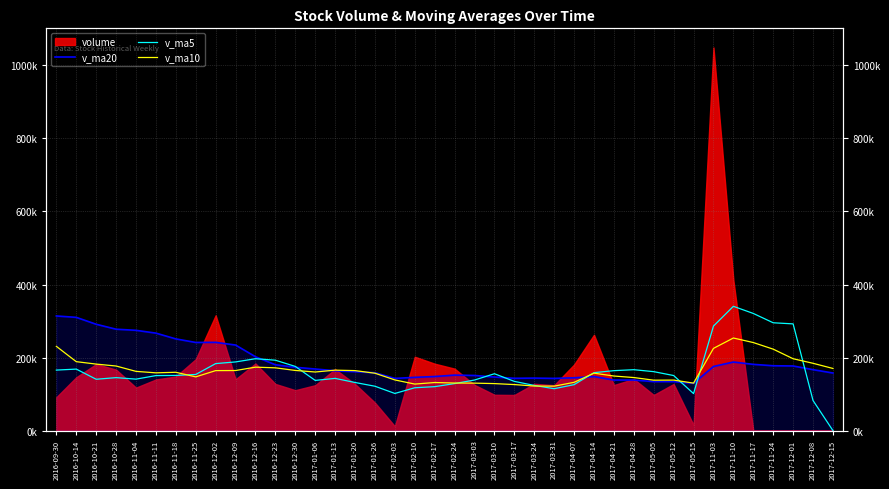

How many values in the v_ma5 series exceed 150785?

20